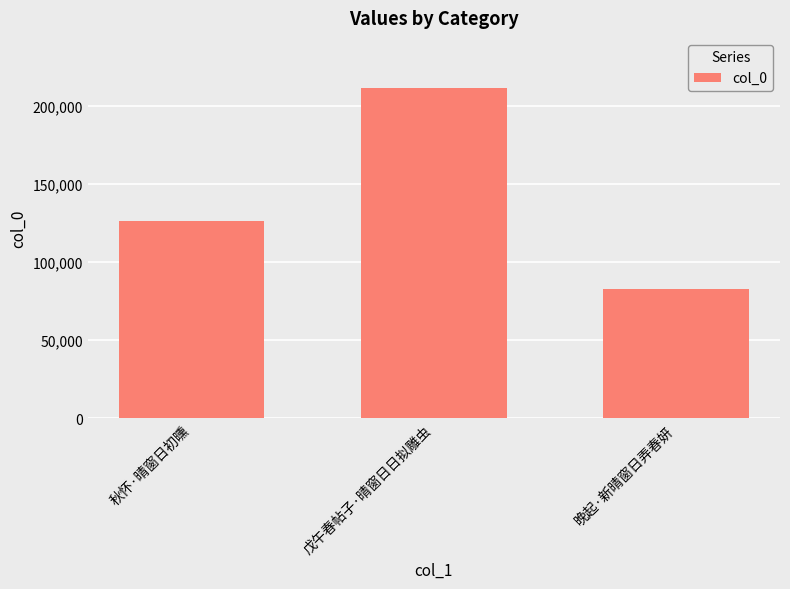

Reading left to right, what are all the values shown in this chart?

秋怀·晴窗日初曛=126016	戊午春帖子·晴窗日日拟雕虫=211655	晚起·新晴窗日弄春妍=82665